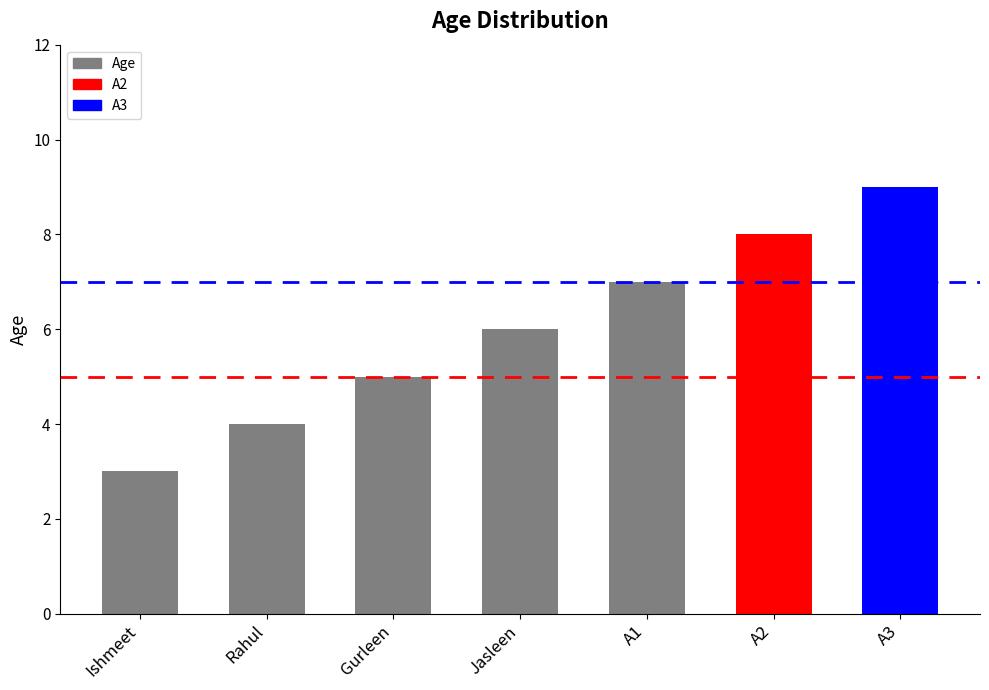

What is the change in value from Jasleen to A2?

+2